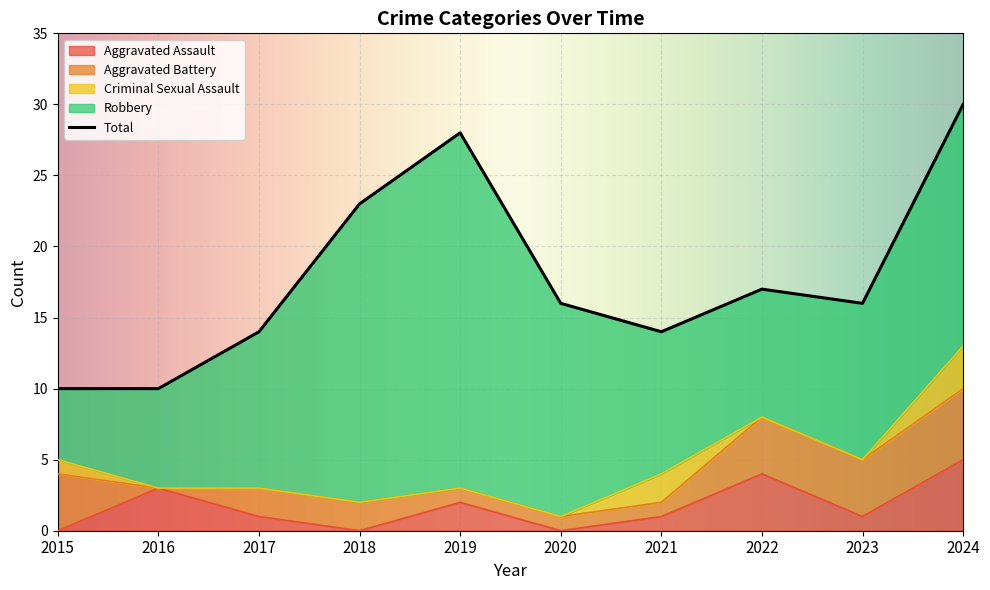

How many lines are shown in the chart?

5